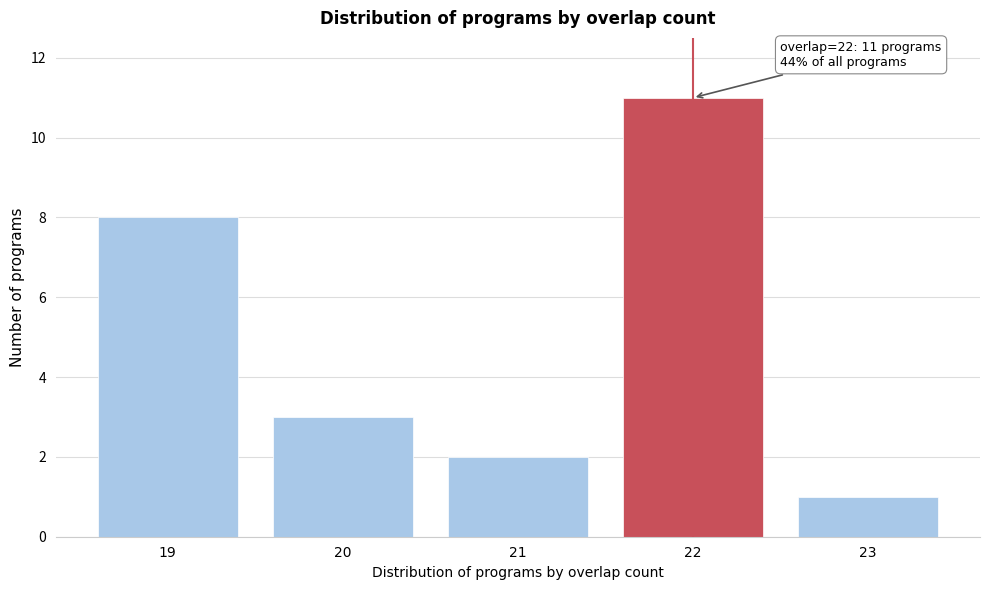

Reading right to left, list all the values displayed in this chart.

1	11	2	3	8